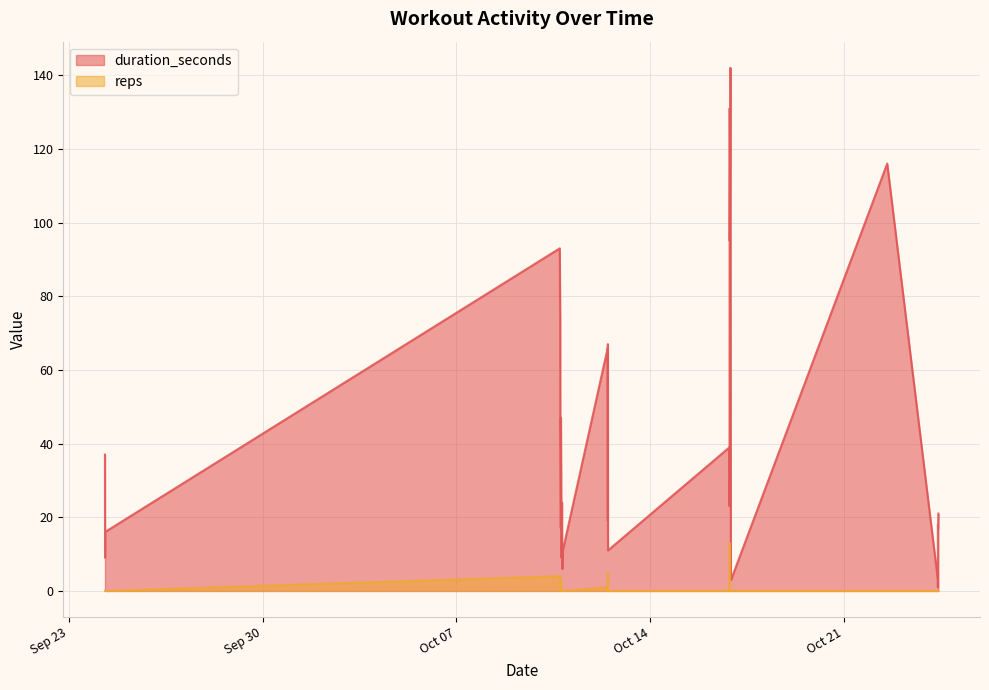

The value of duration_seconds at 32 is 4. True or false?

False